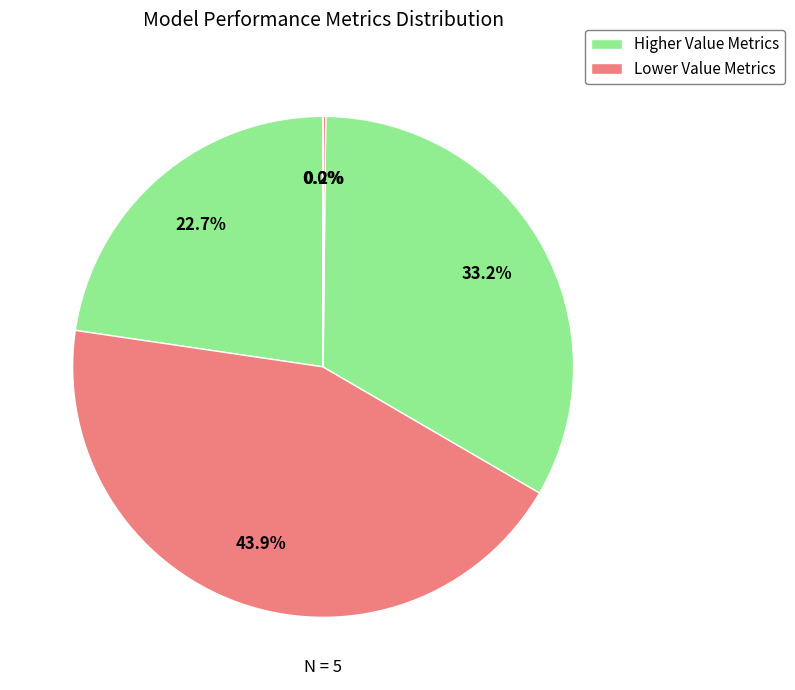

Count the number of slices in the pie.

5